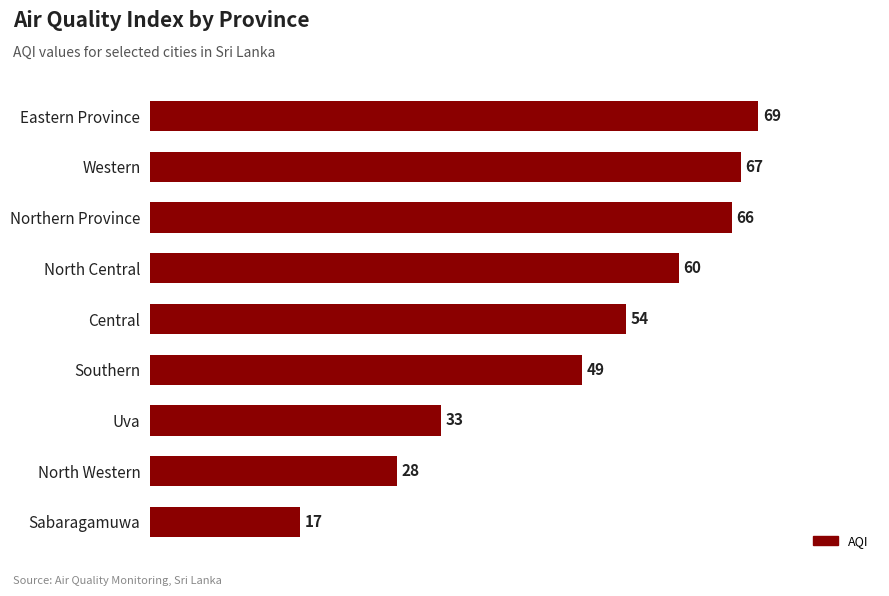

List the labels in order of value, smallest first.

Sabaragamuwa, North Western, Uva, Southern, Central, North Central, Northern Province, Western, Eastern Province